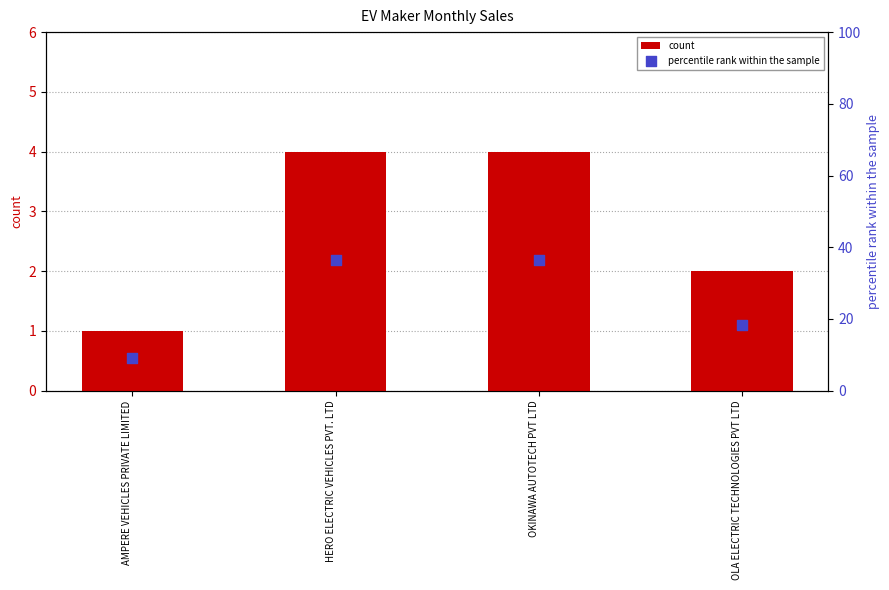

What is the total value across all series at HERO ELECTRIC VEHICLES PVT. LTD?

40.4